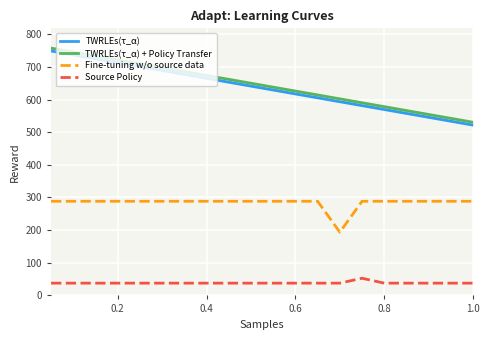

How many lines are shown in the chart?

4